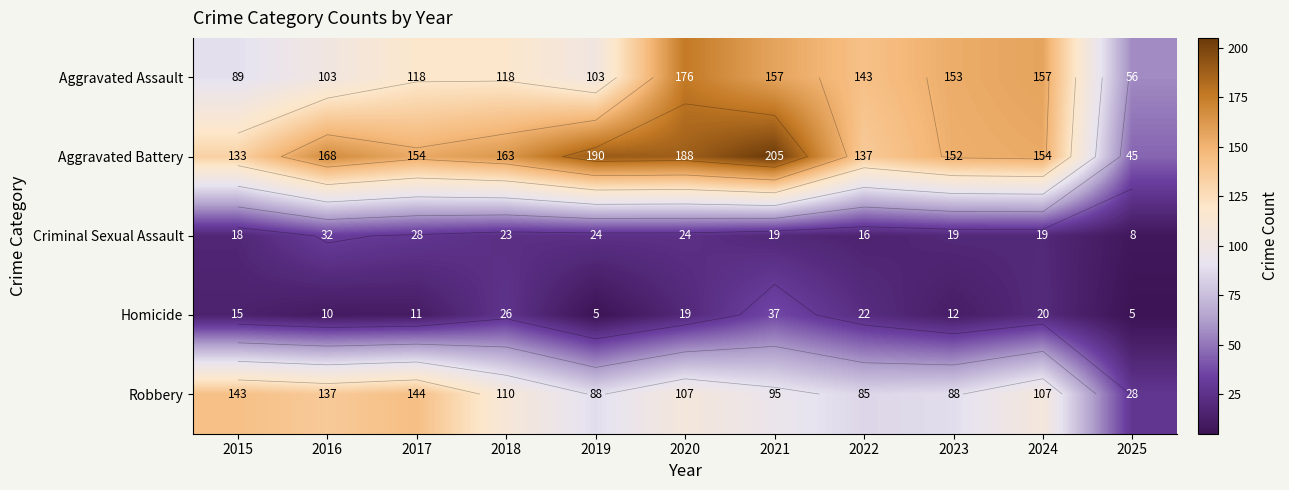

How many series are shown in this chart?

5